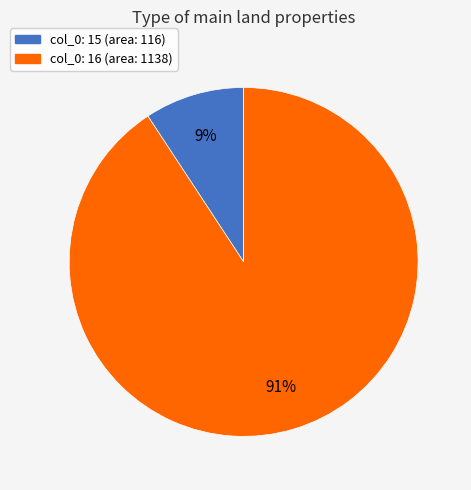

Is there any slice that represents more than half of the pie?

Yes